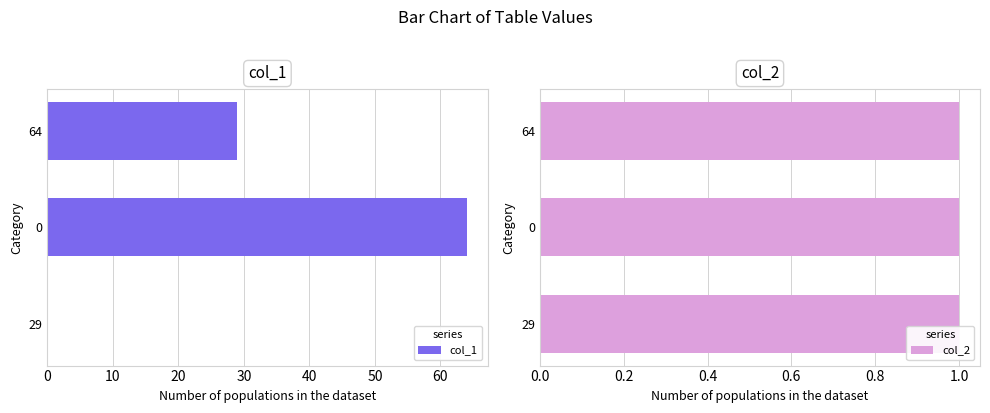

Rank the series by their maximum value, from lowest to highest.

col_2, col_1